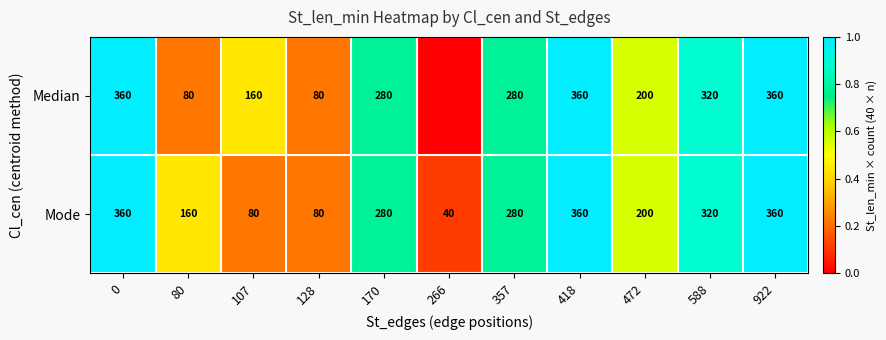

What is the total value across all series at 588?

640